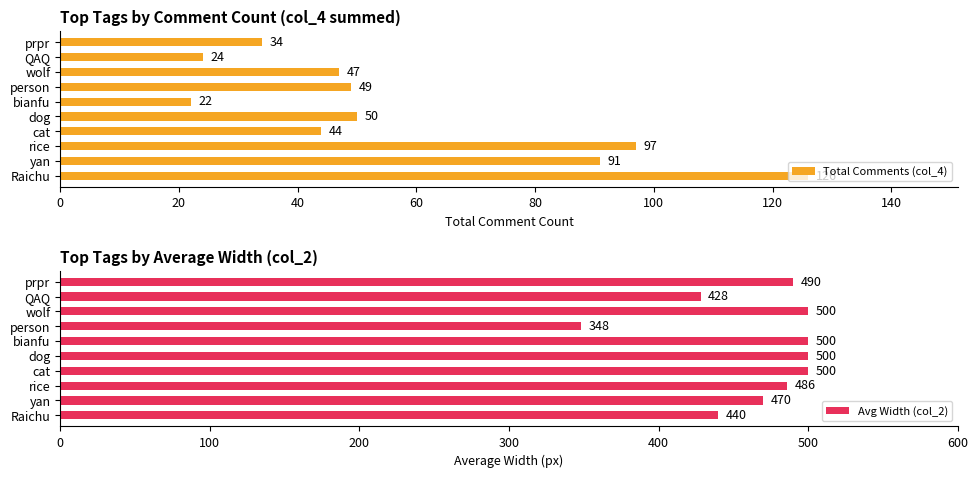

True or false: Avg Width (col_2) has a value of 490 at prpr.

True